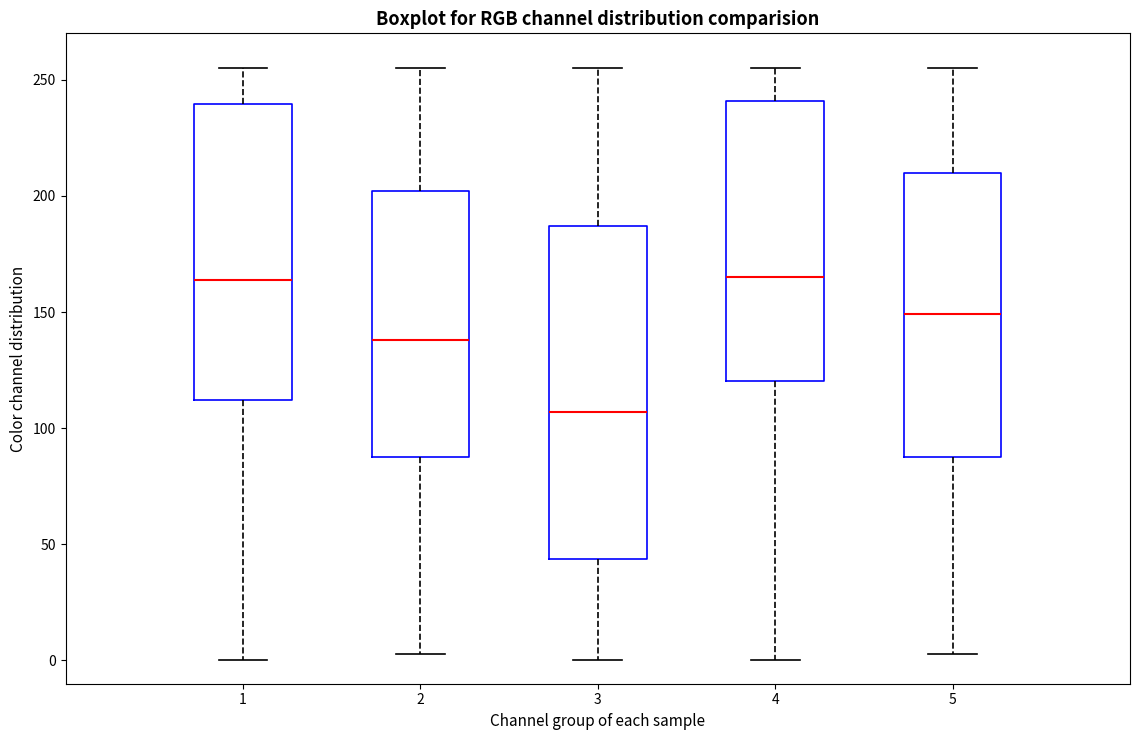

Where is the lower edge of the box at x = 4 on the y-axis? The values are not printed on the chart, so give them approximately, as read against the axis.

120